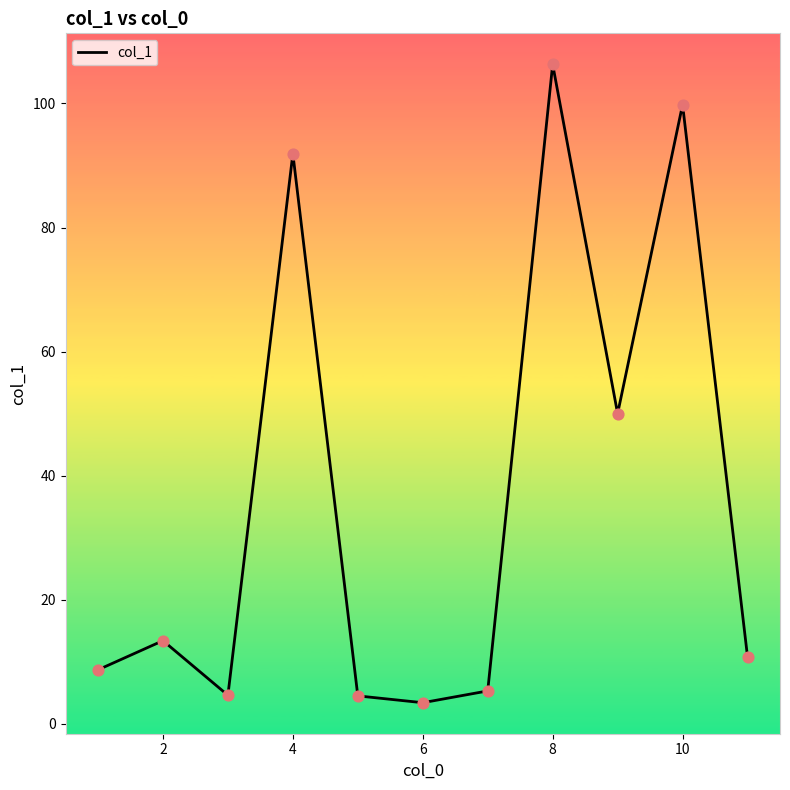

What is the minimum value shown in the chart?

3.4